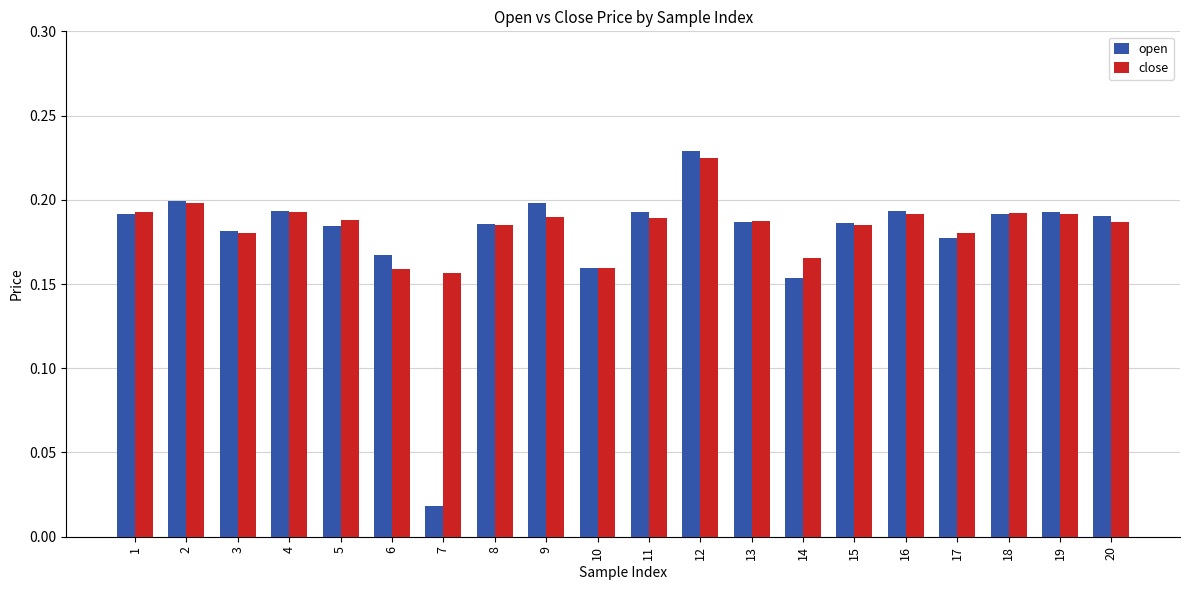

True or false: open has a value of 0.3 at 17.

False